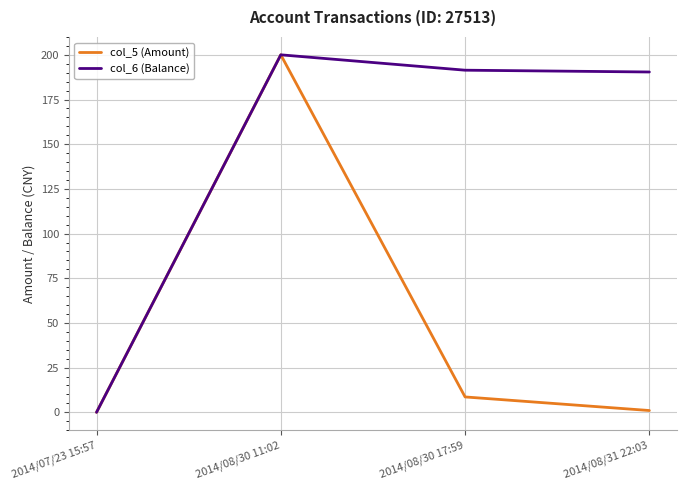

Rank the series by their average value, from highest to lowest.

col_6 (Balance), col_5 (Amount)